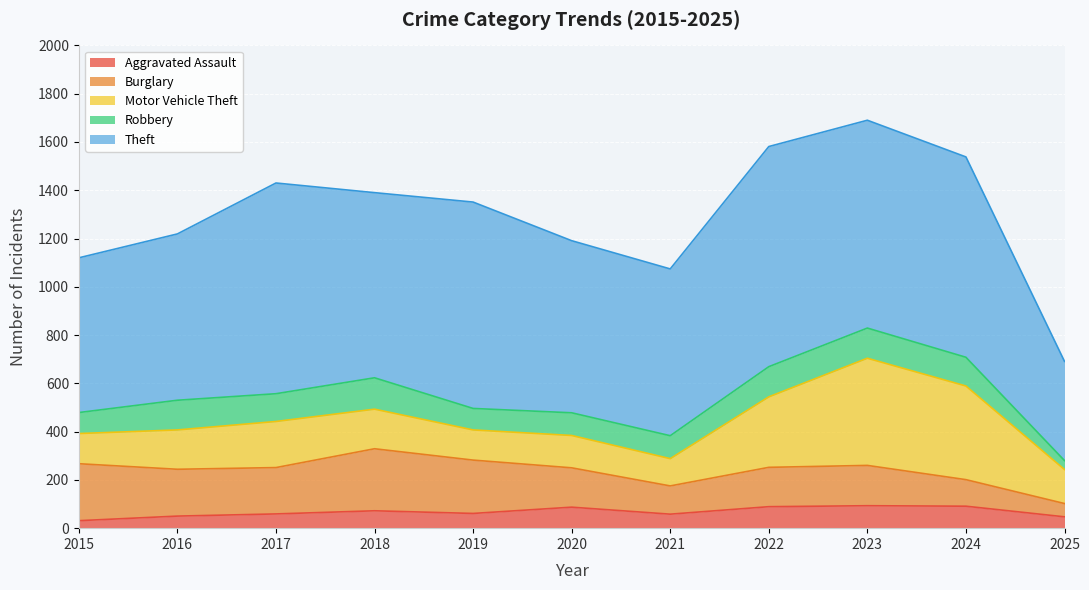

Where is Motor Vehicle Theft nearest to the value 278?

2022